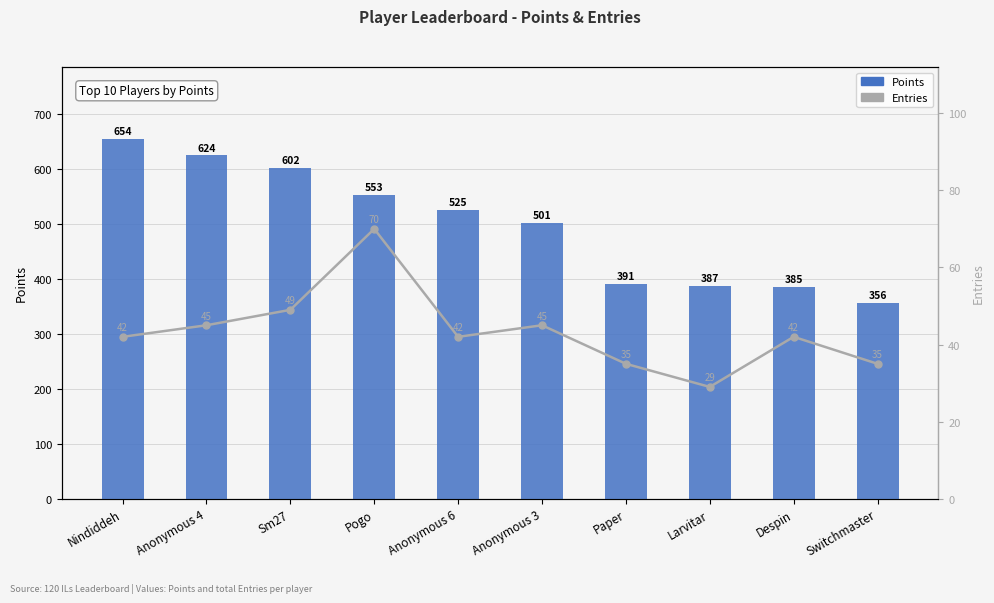

What is the minimum value shown in the chart?

29